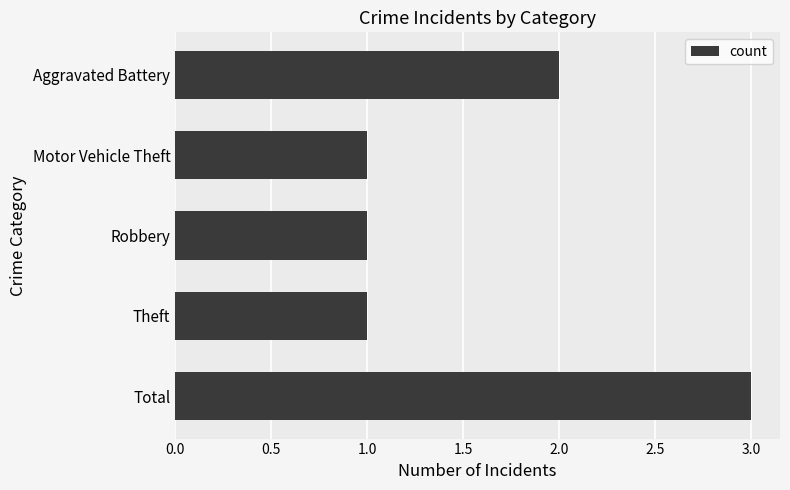

What is the label of the 2nd bar from the top?

Motor Vehicle Theft